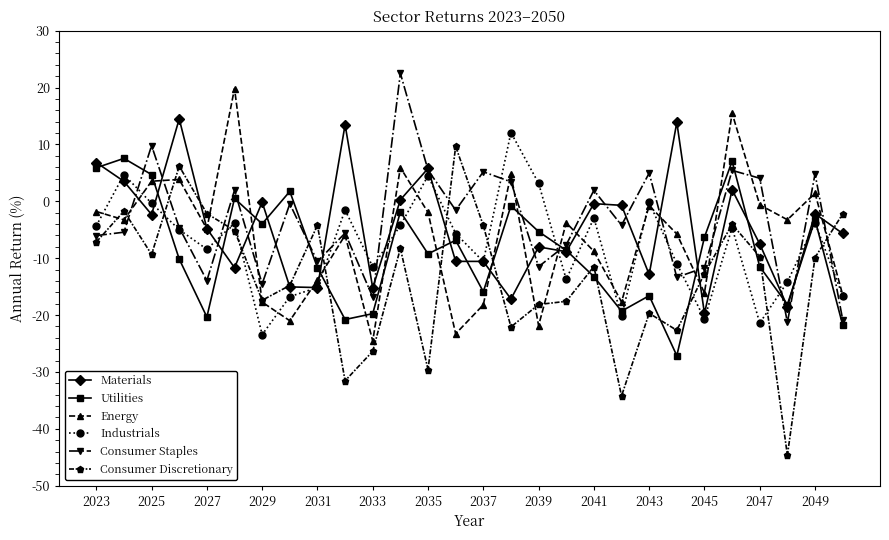

What is the greatest value displayed?

22.5